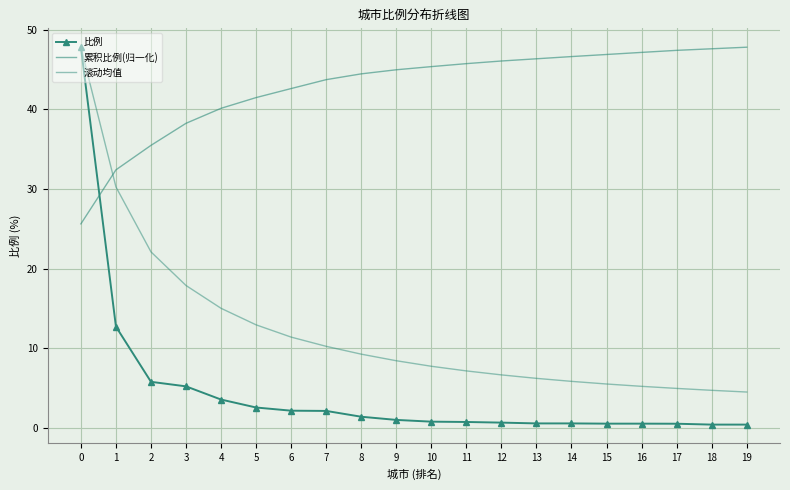

What is the difference between the second highest and minimum values in the 滚动均值 series?

25.8